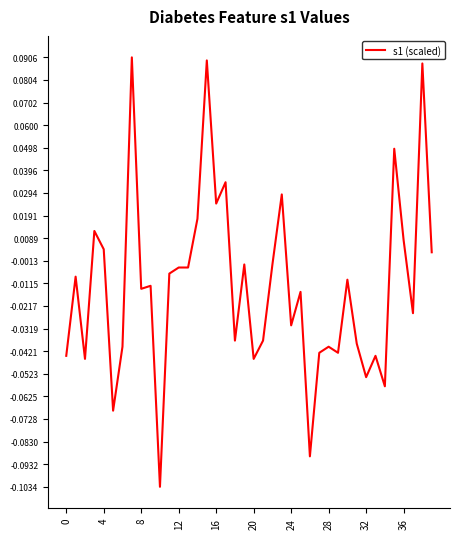

Is this an area chart (filled region under the line)?

No